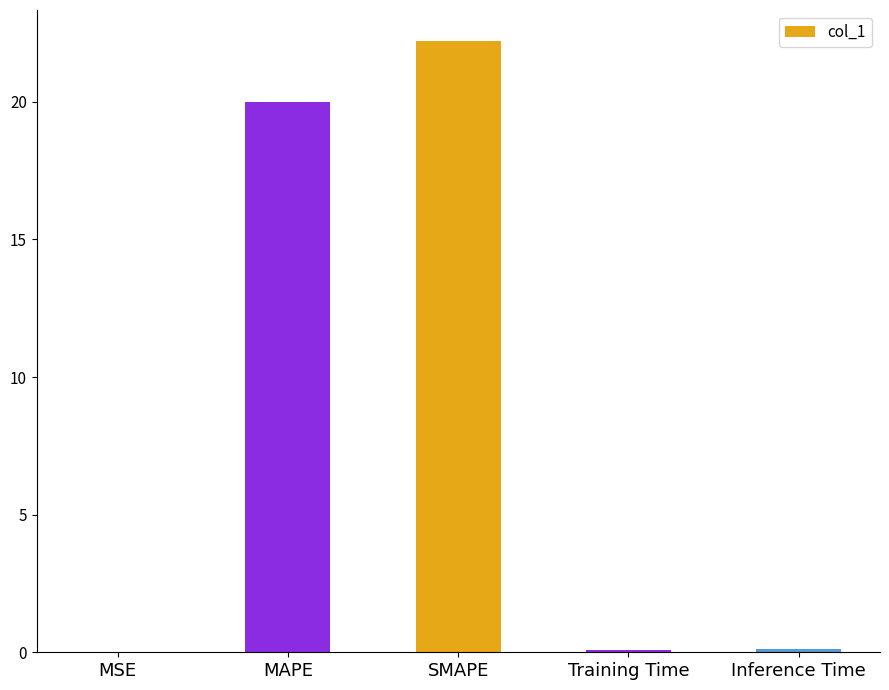

The value at MAPE is 4.6. True or false?

False